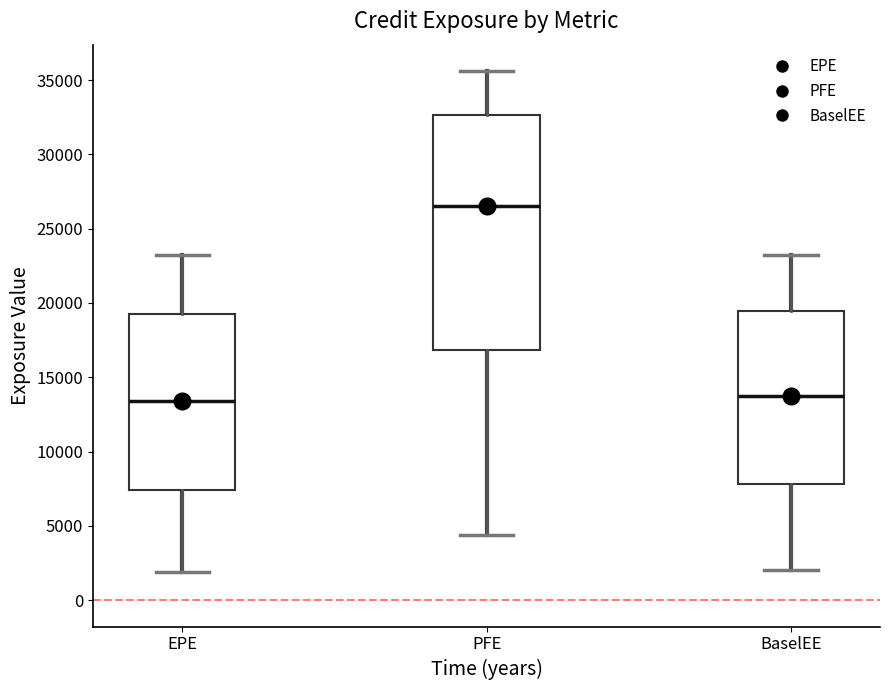

Where is the lower edge of the box for PFE on the y-axis? The values are not printed on the chart, so give them approximately, as read against the axis.

17000